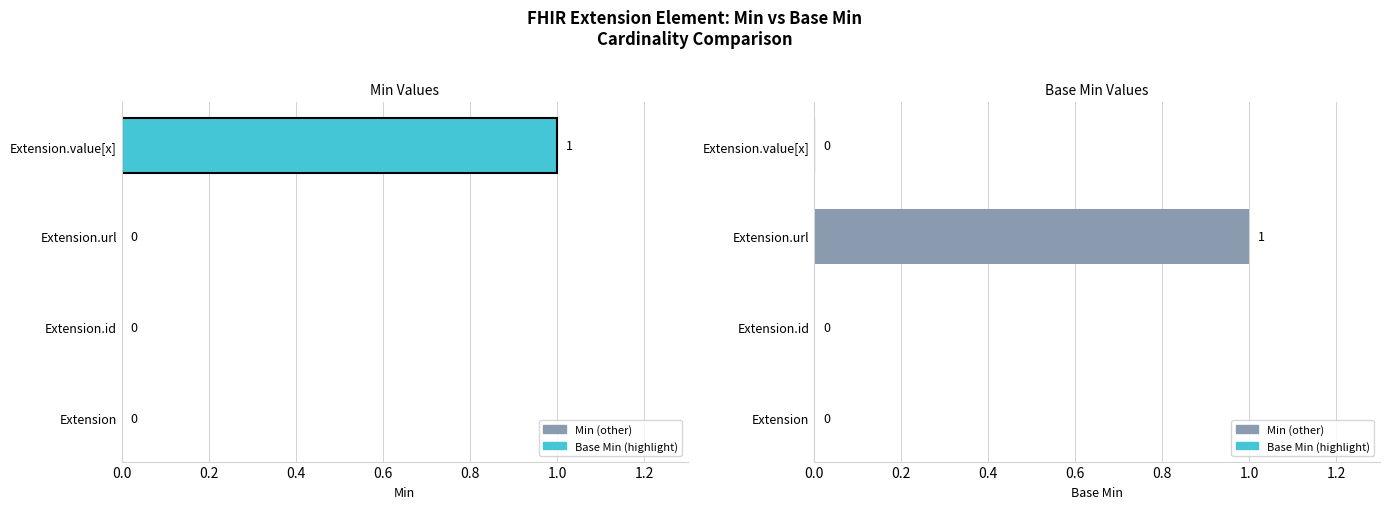

Rank the series by their maximum value, from highest to lowest.

Min, Base Min